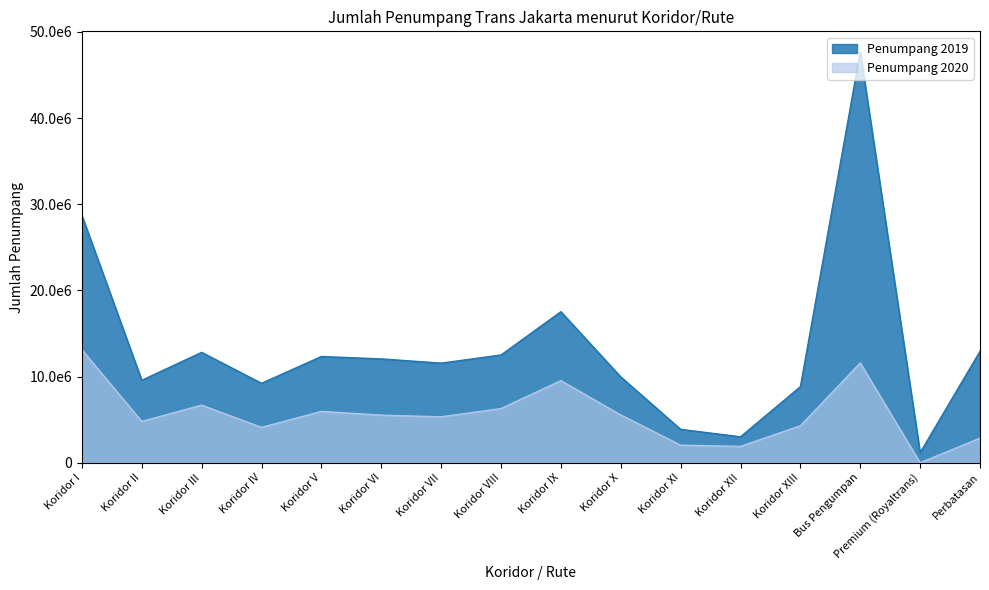

Which label corresponds to the largest value in the chart?

Bus Pengumpan